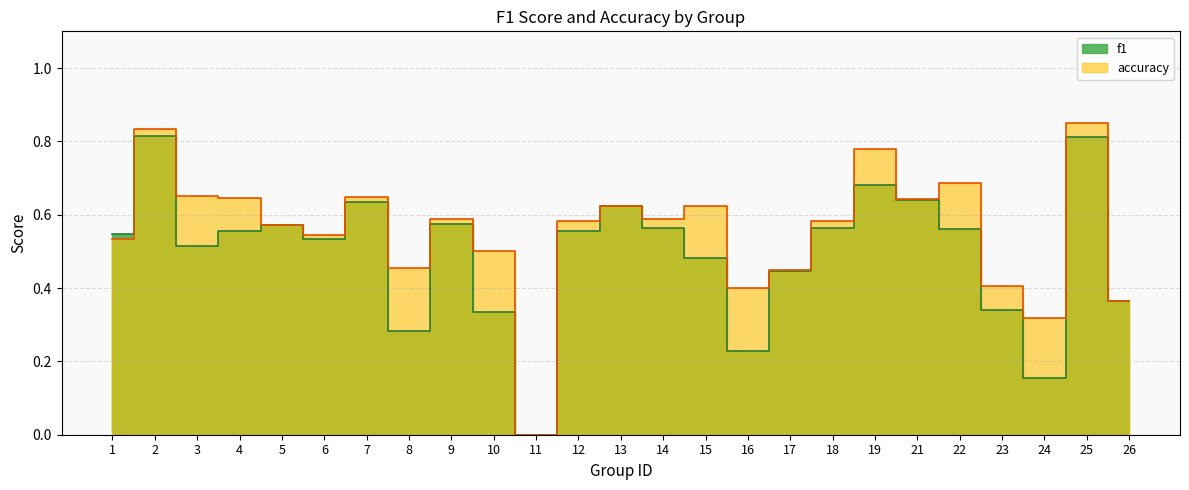

What is the sum of the accuracy values at 8 and 18?

1.0